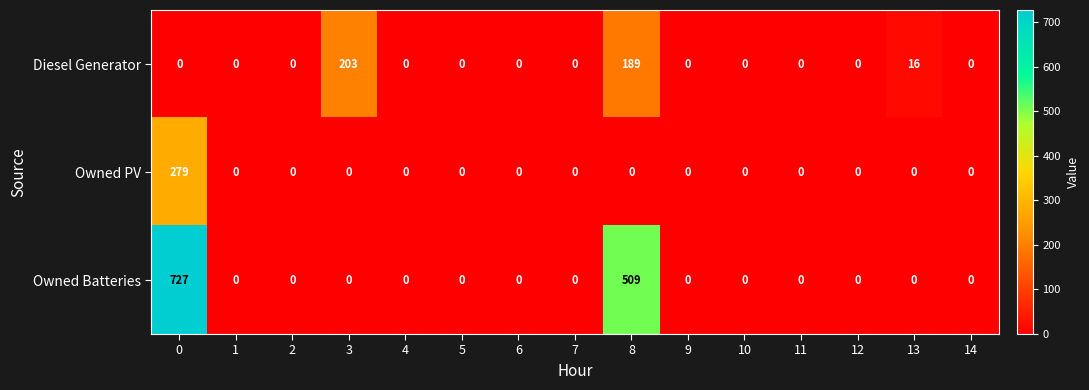

The Owned PV series shows 0 at 2. True or false?

True